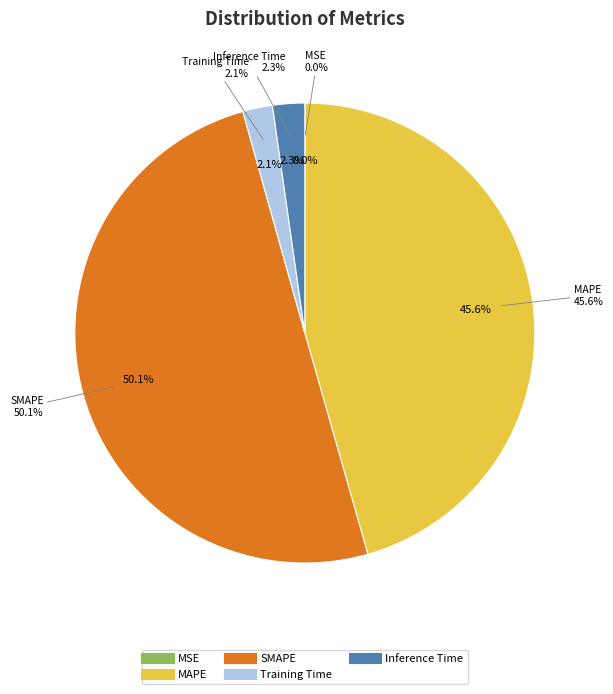

How many segments does this pie chart have?

5